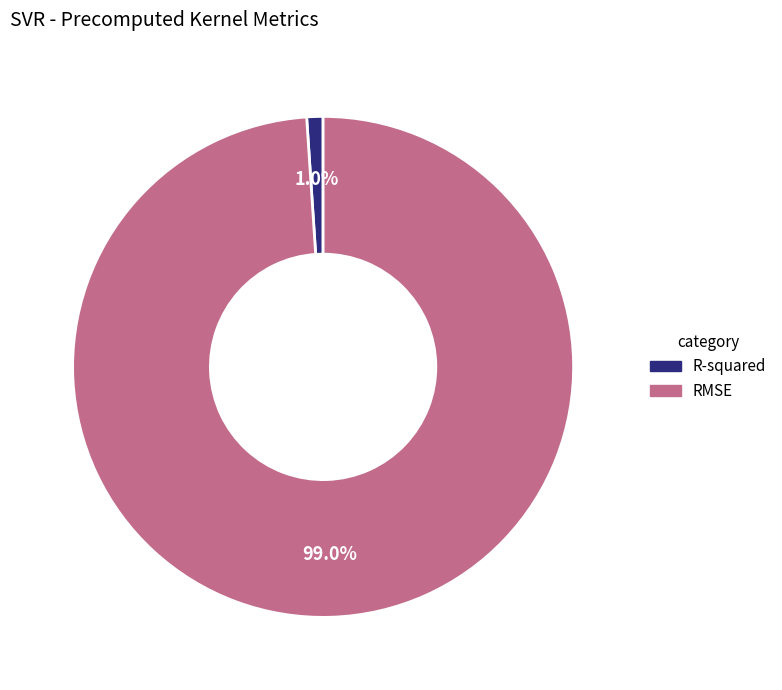

What percentage is the R-squared slice, to the nearest percent?

1%